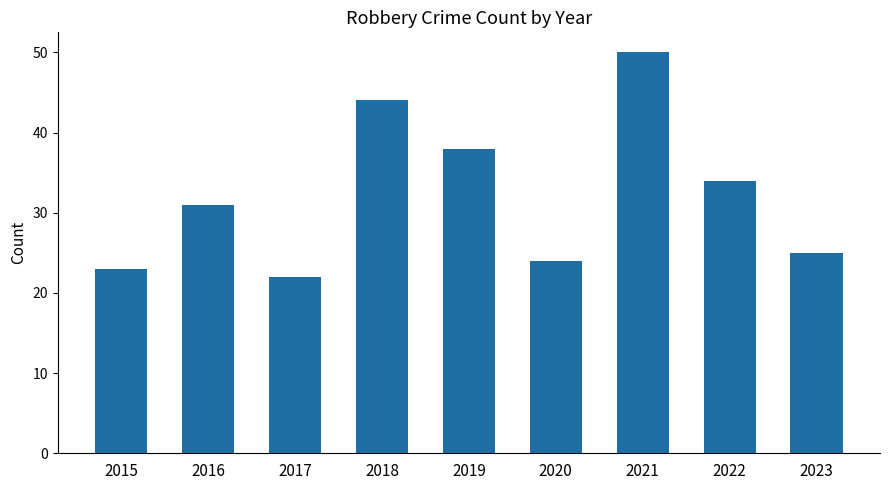

What is the maximum value shown in the chart?

50